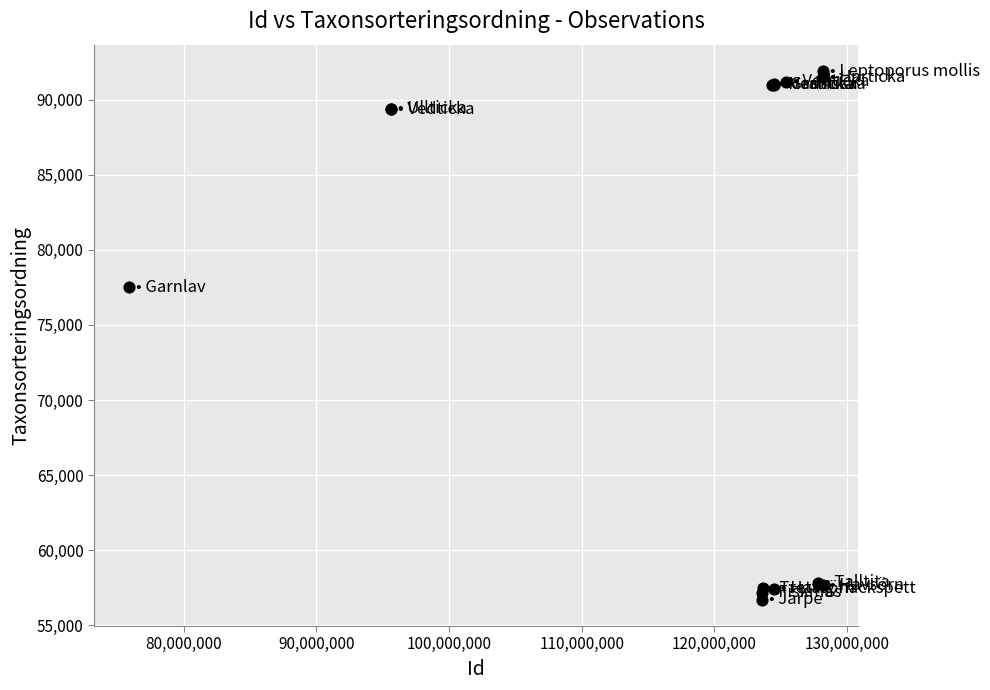

What Y value in the scatter plot is closest to 74307?

77506